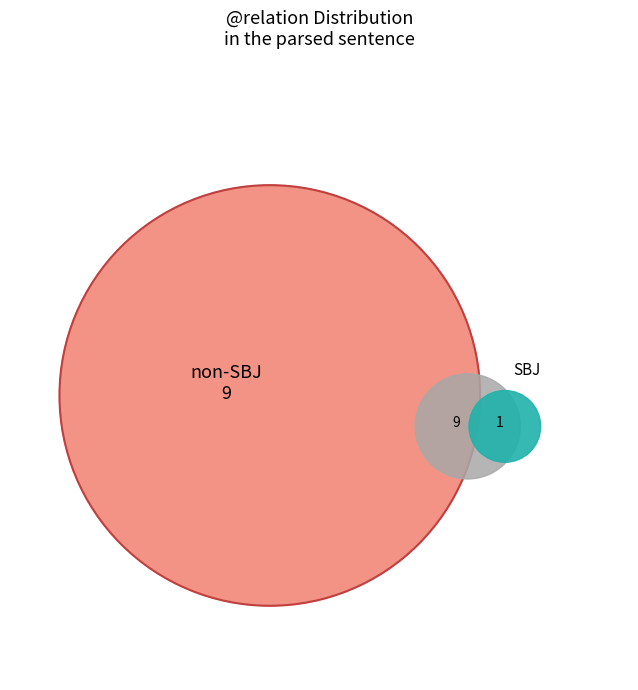

Count the number of slices in the pie.

10